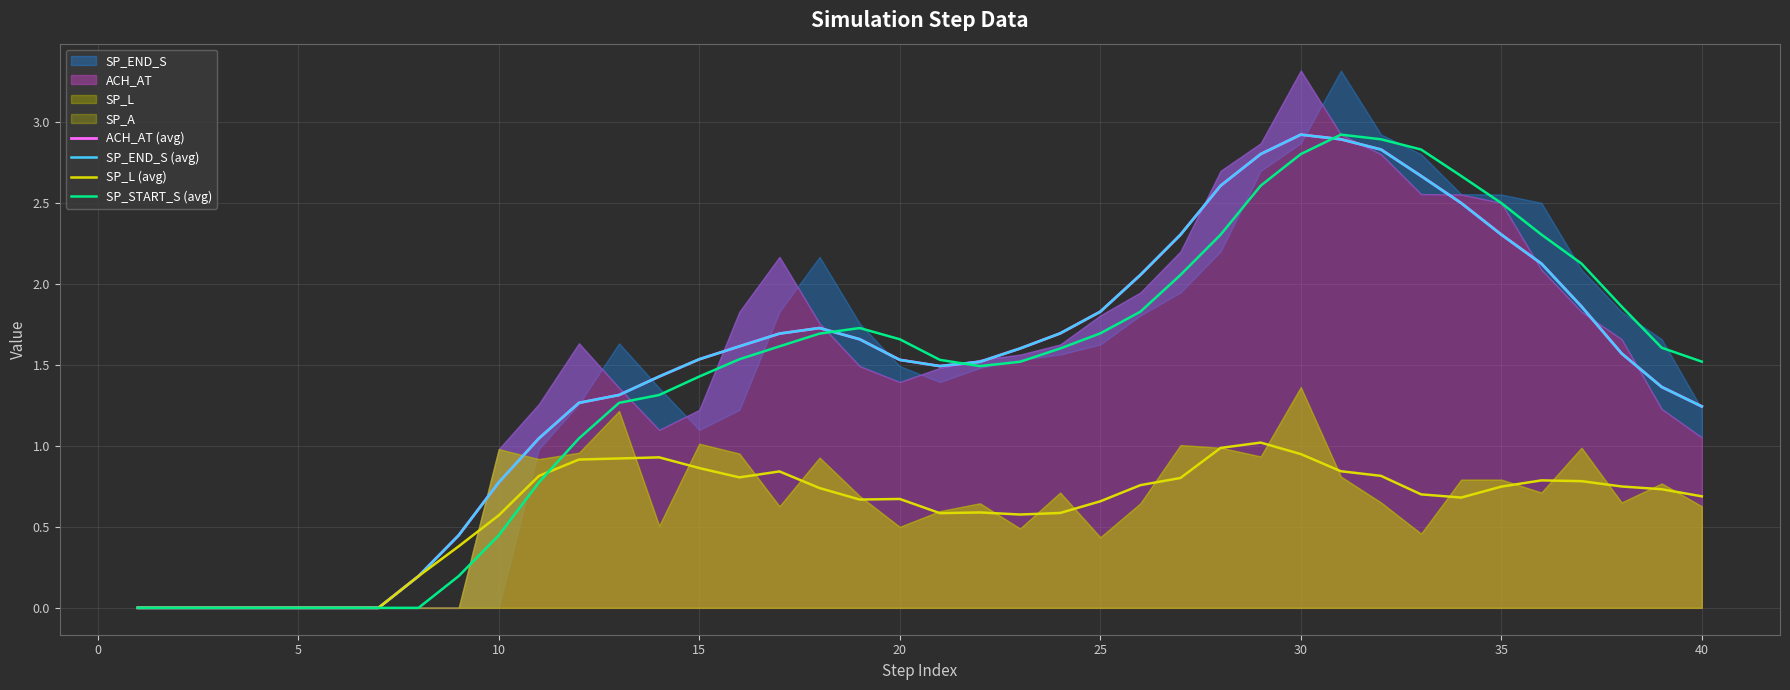

Is it true that SP_L (avg) equals 0.2 at 35?

False